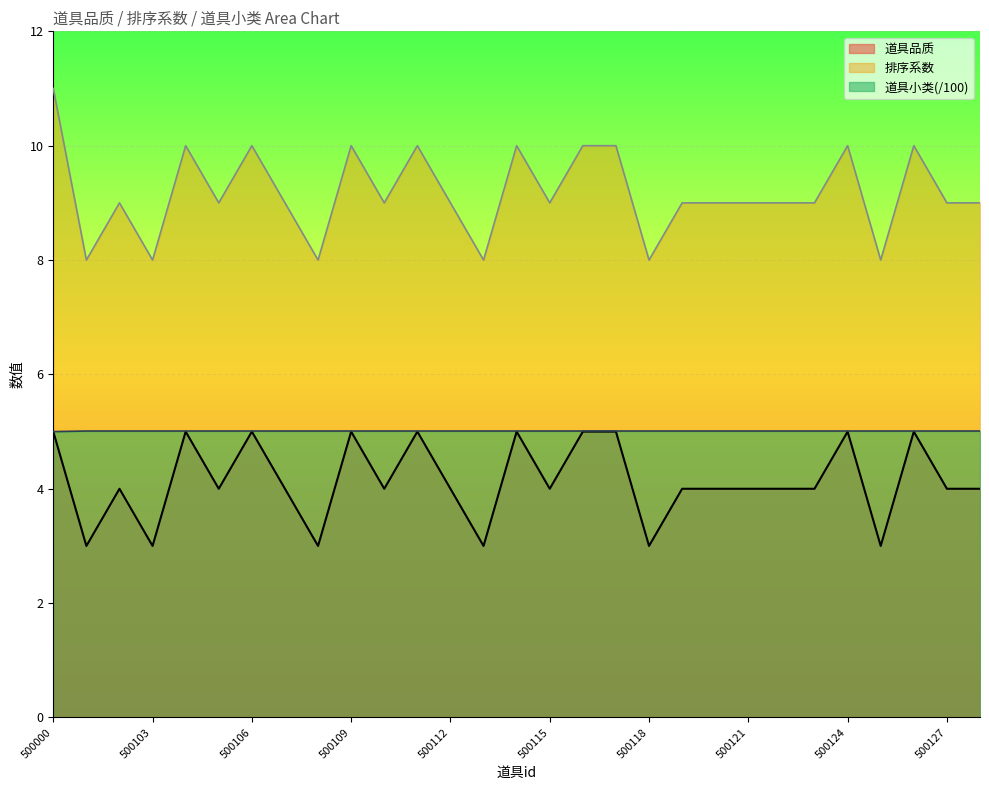

Which series has the largest total across all categories?

排序系数